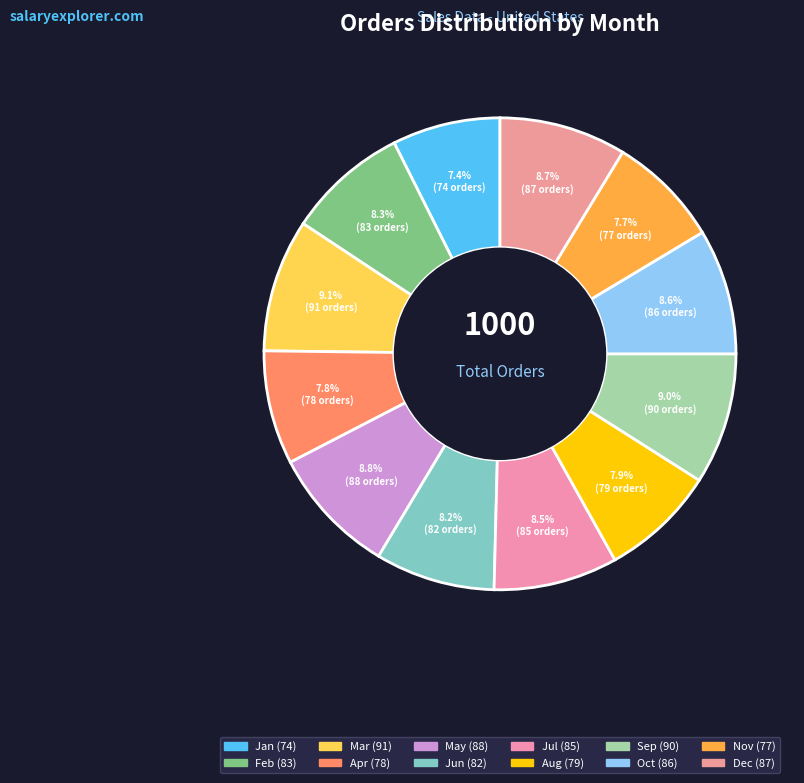

What percentage is the Dec slice, to the nearest percent?

9%